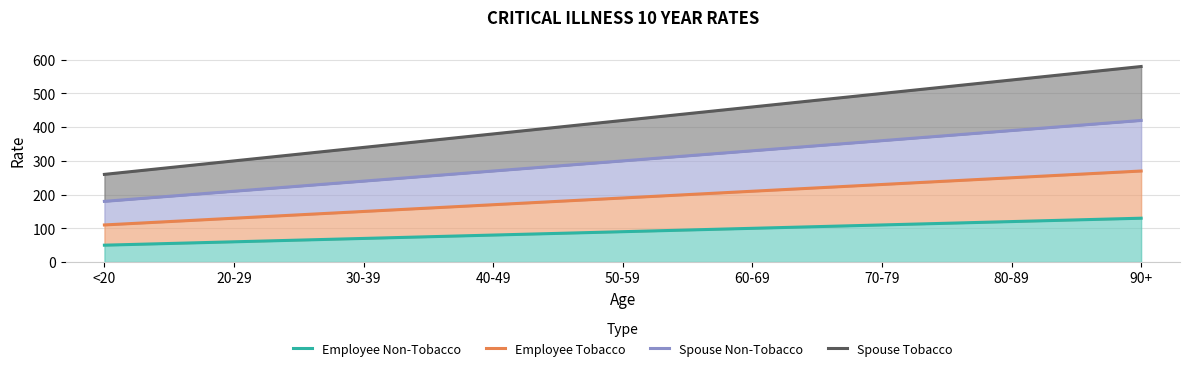

What is the greatest value displayed?

580